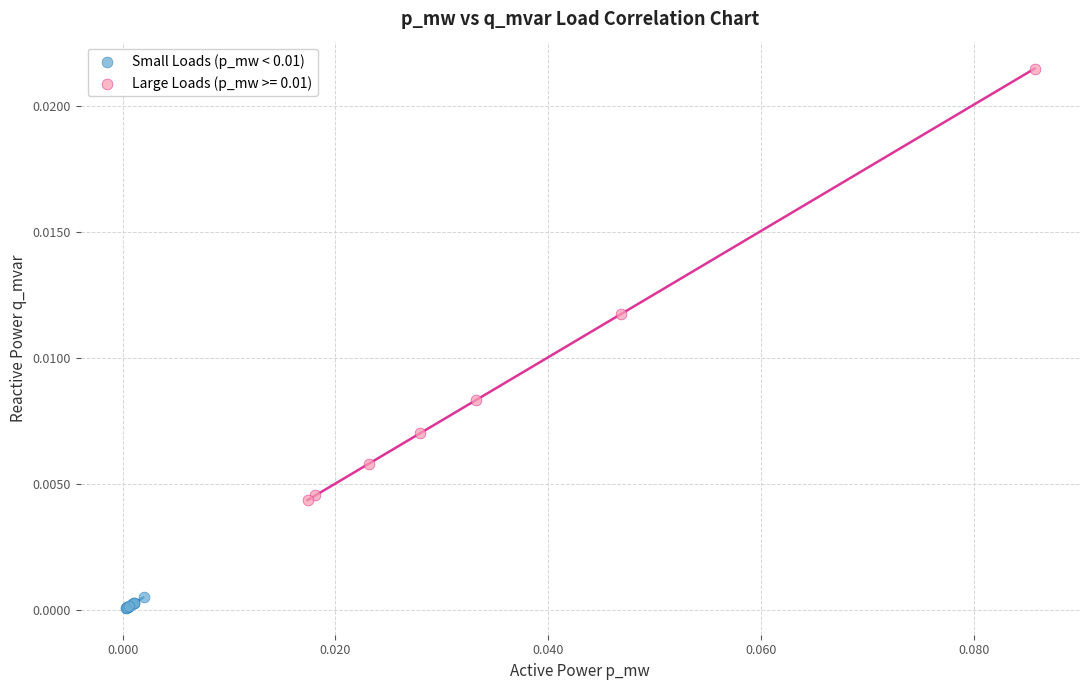

Which series has the widest spread of Y values?

Large Loads (p_mw >= 0.01)